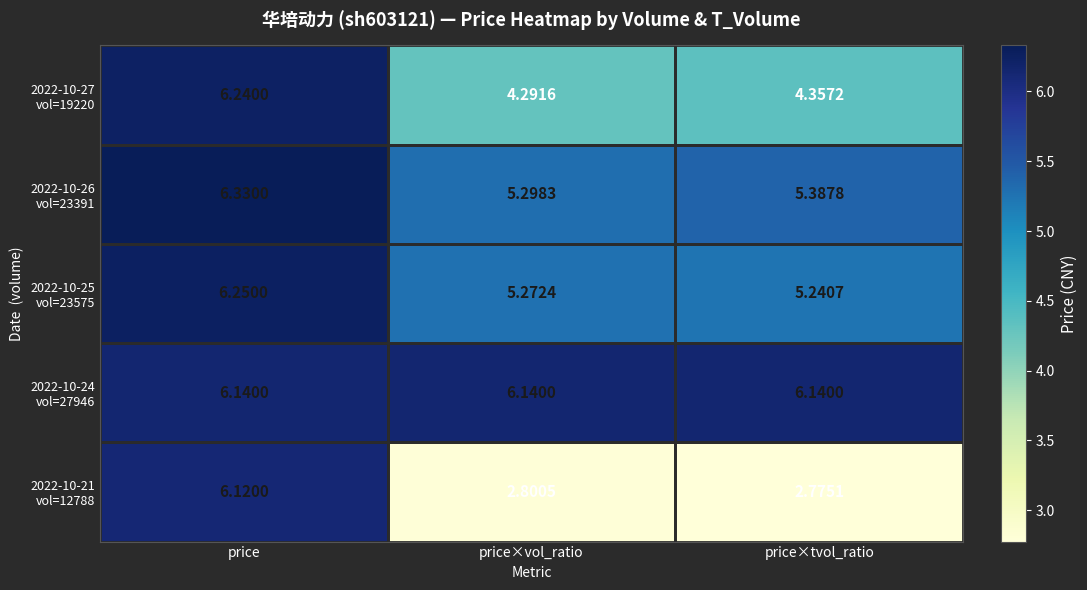

At which category is the sum across all series the highest?

price